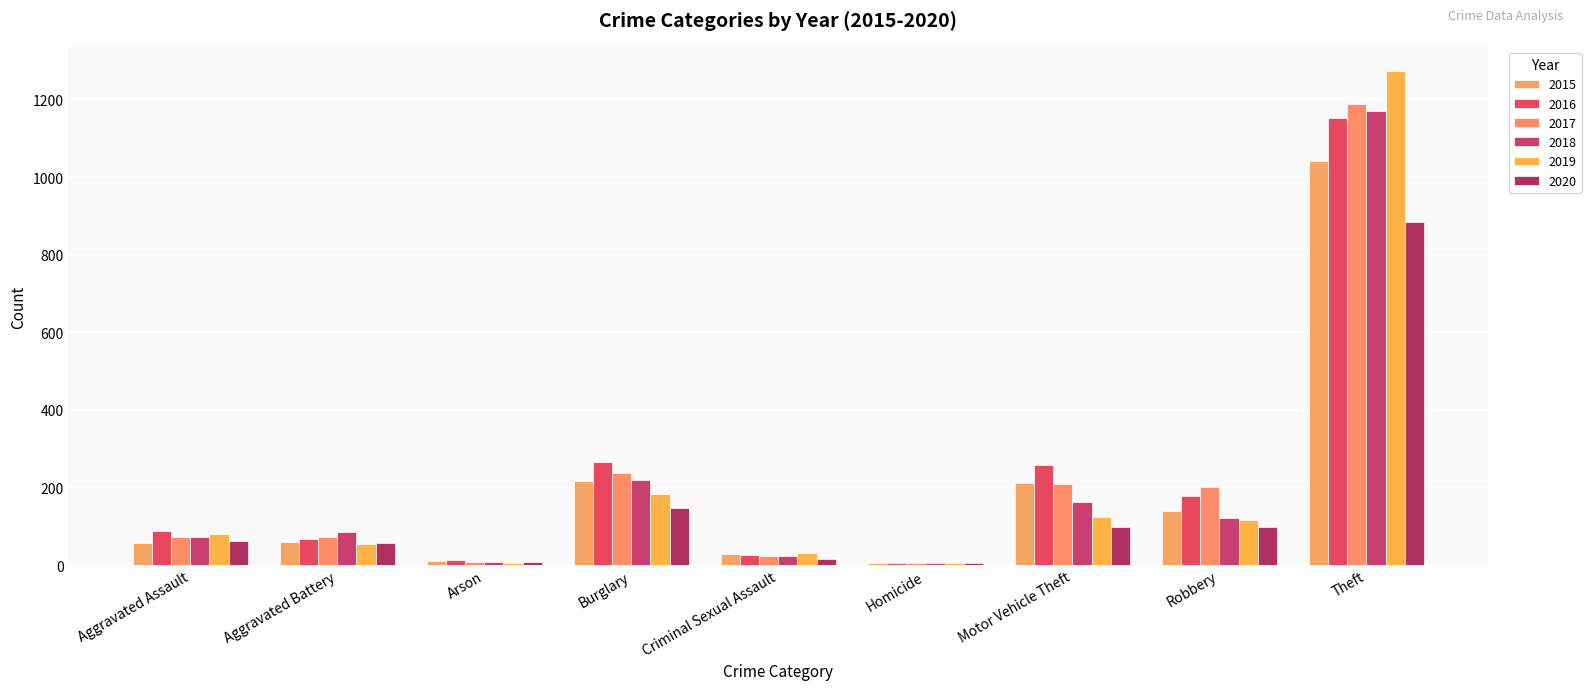

What is the spread (max minus min) of values at Arson?

7